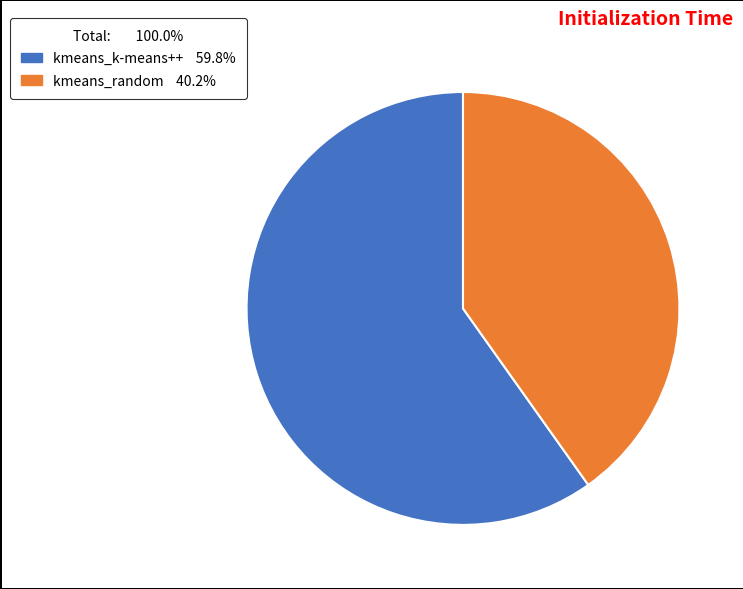

Is the sum of kmeans_k-means++ and kmeans_random greater than half?

Yes